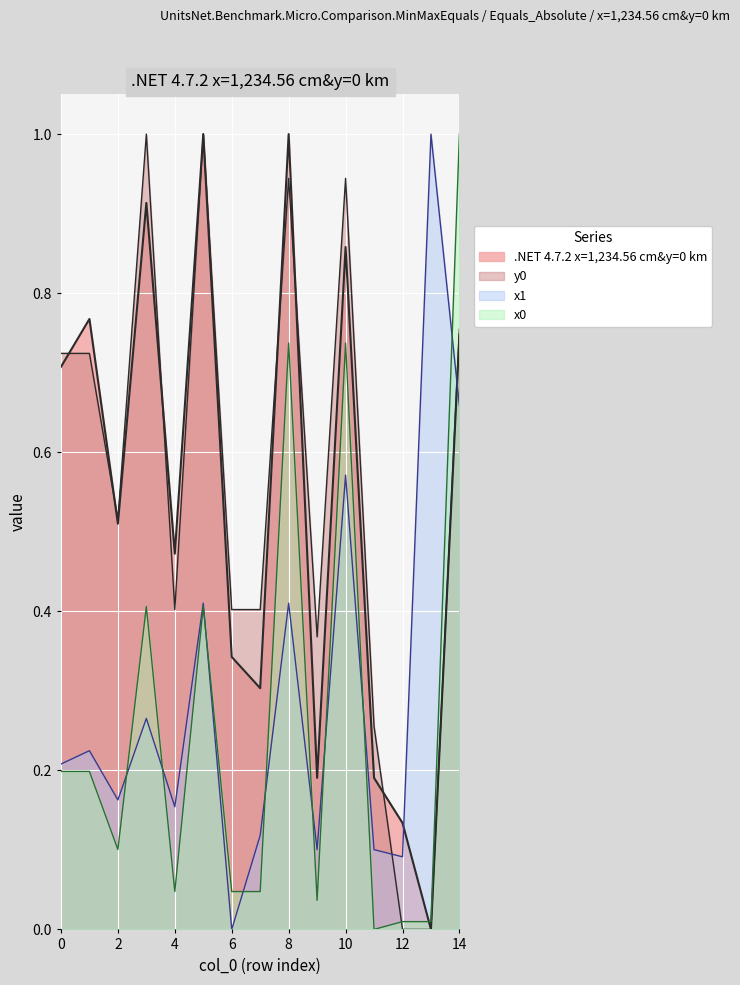

Rank the categories by y1 value from highest to lowest.

5, 8, 3, 10, 1, 14, 0, 2, 4, 6, 7, 9, 11, 12, 13